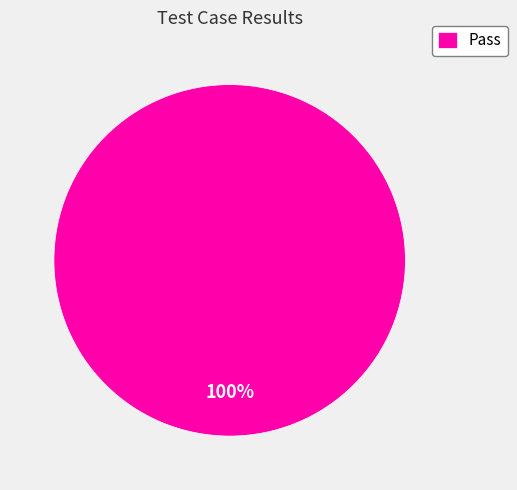

What is the majority slice?

Pass